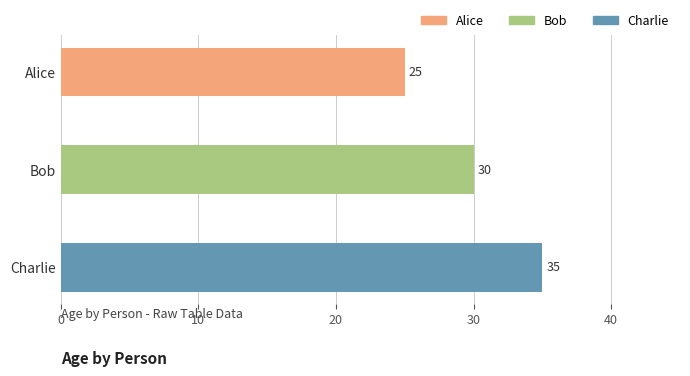

Which has a higher value, Bob or Charlie?

Charlie